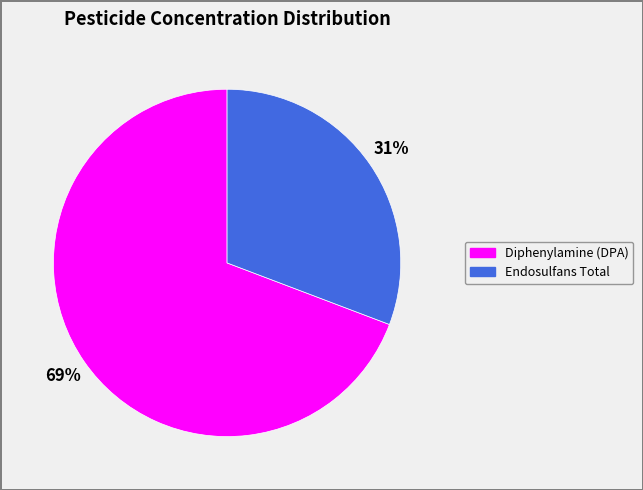

Which category accounts for the majority?

Diphenylamine (DPA)